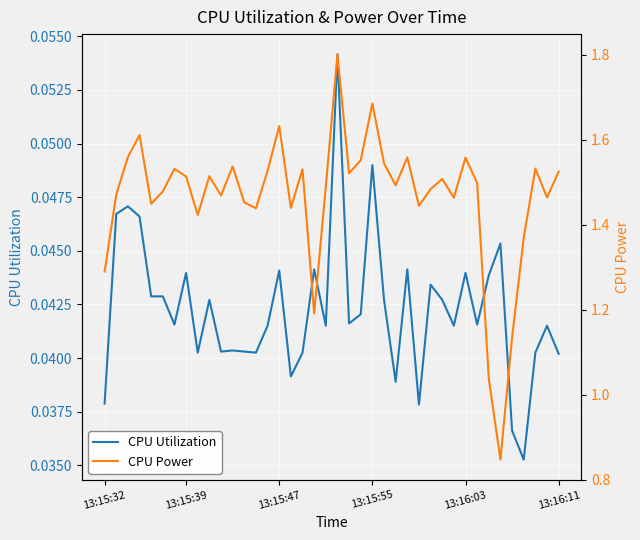

Which series has the largest total across all categories?

CPU Power